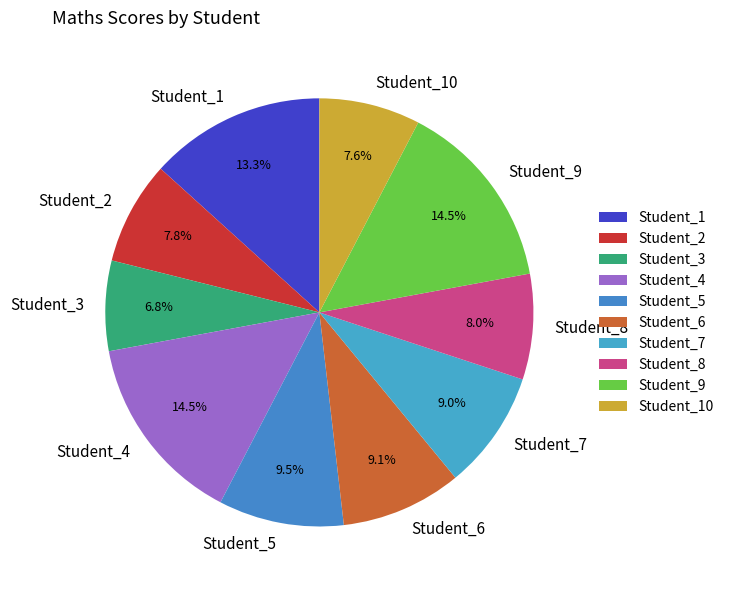

To the nearest percent, what portion does Student_8 represent?

8%